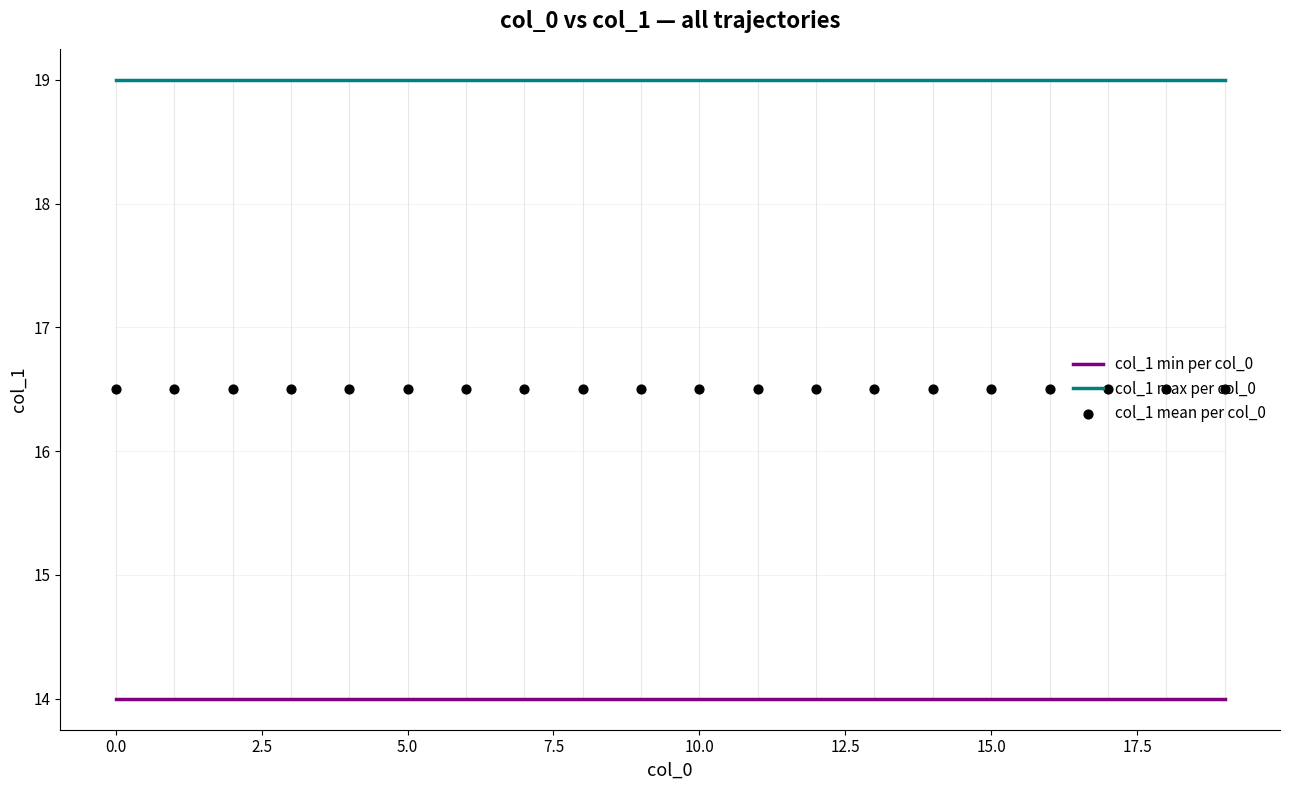

What are all the series names shown in the legend?

col_1 min per col_0, col_1 max per col_0, col_1 mean per col_0